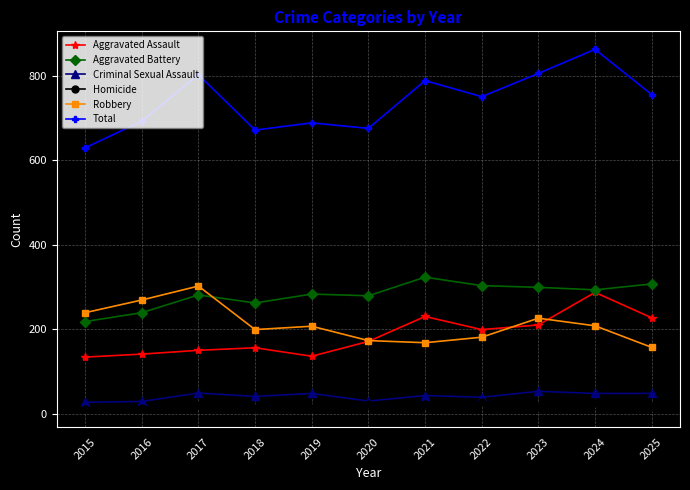

Is this an area chart (filled region under the line)?

No